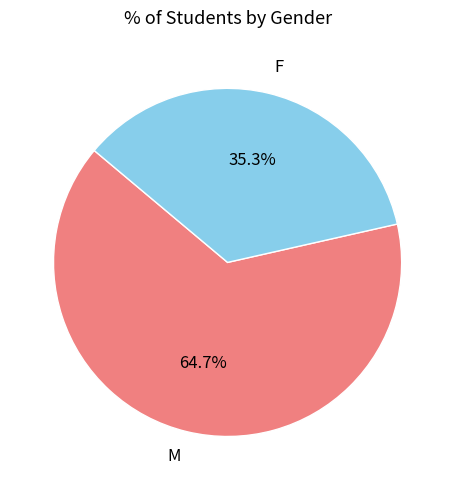

To the nearest percent, what portion does M represent?

65%